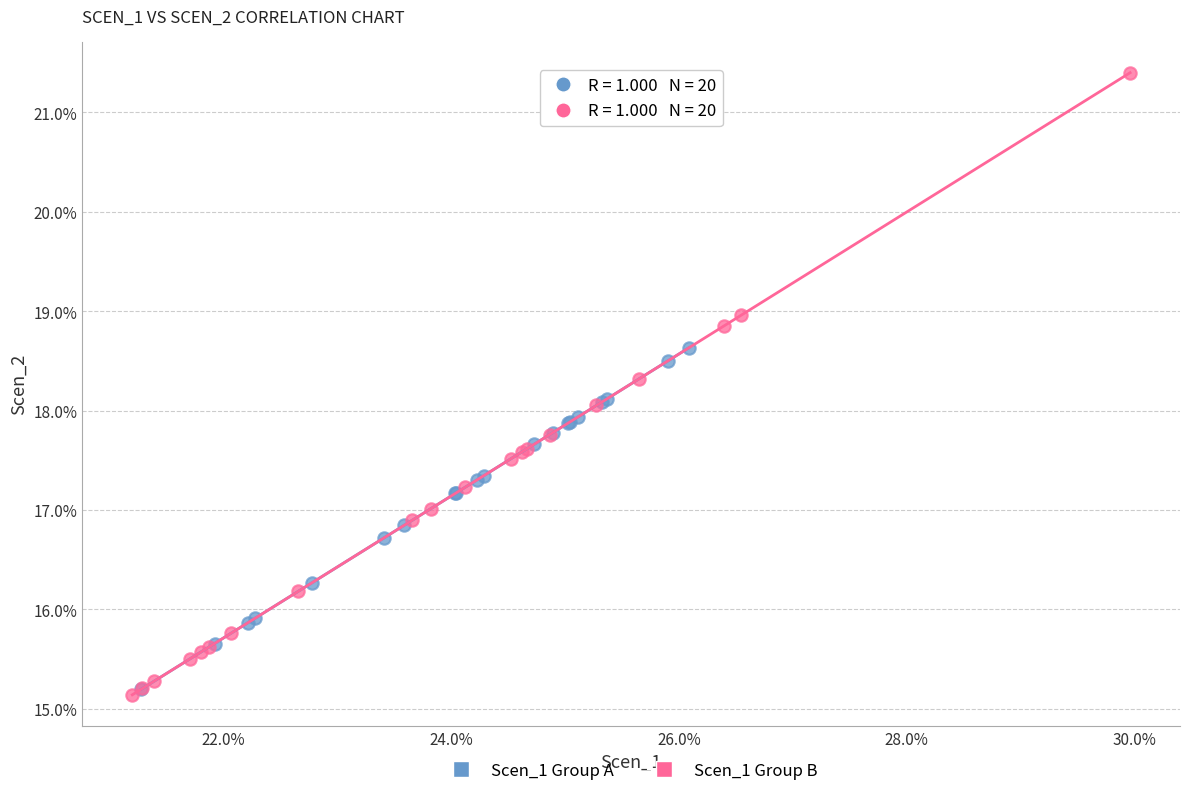

Which series reaches the maximum Y coordinate?

Scen_1 Group B